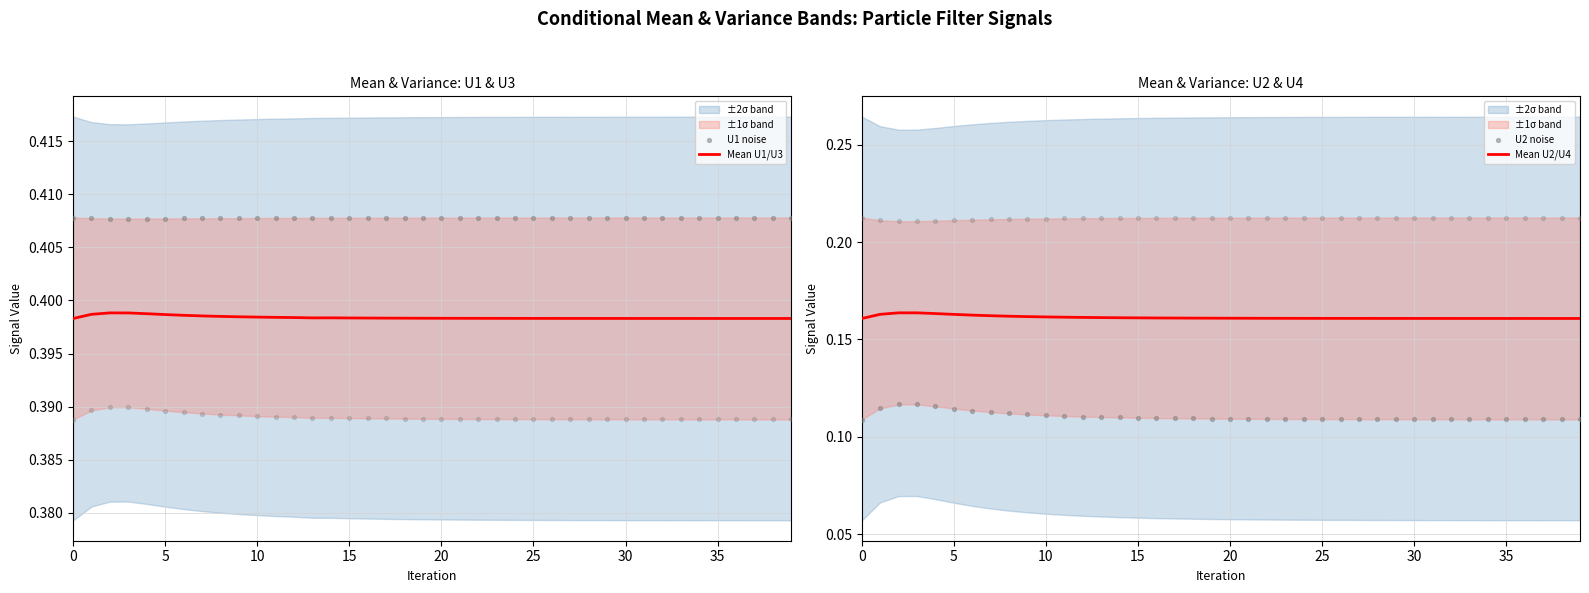

The value of Mean U1/U3 at 5 is 0.5. True or false?

False